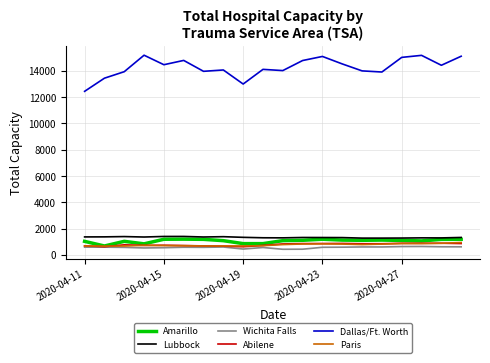

True or false: Dallas/Ft. Worth and Abilene cross at least once.

False